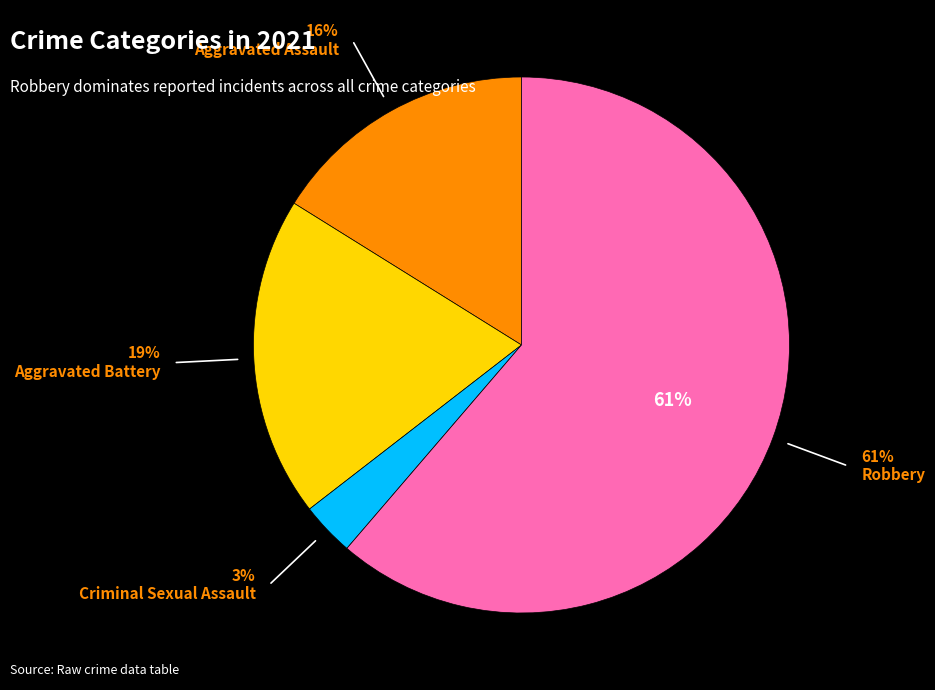

The Homicide slice represents 0% of the pie. True or false?

True